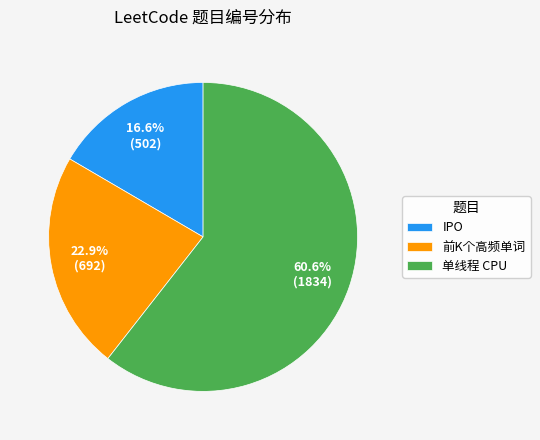

To the nearest percent, what is the average slice percentage?

33%